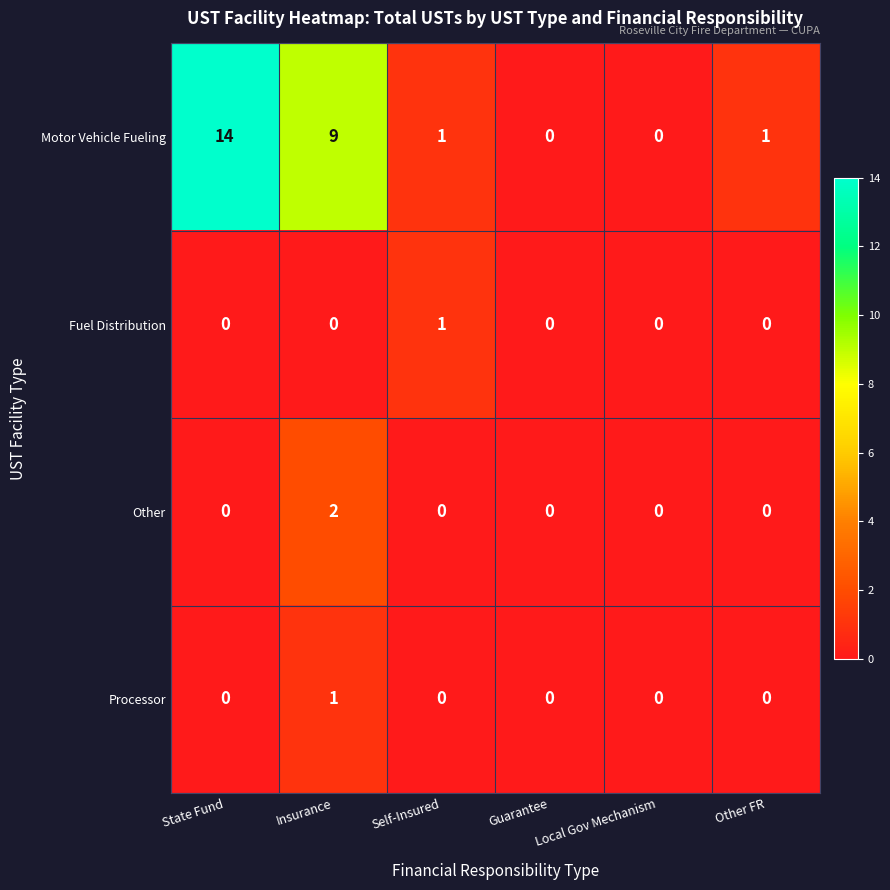

What value does the Motor Vehicle Fueling series have at State Fund?

14